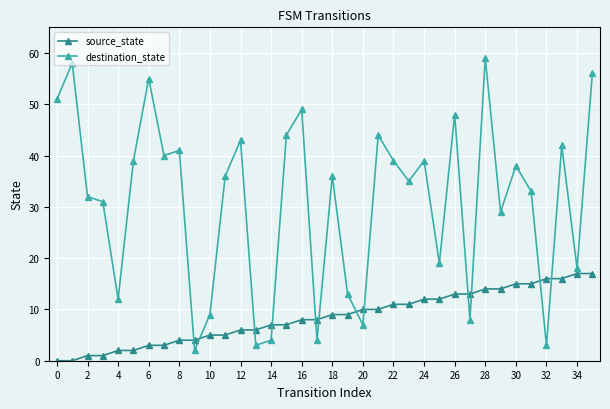

True or false: destination_state has more than 2 interior local peaks.

True